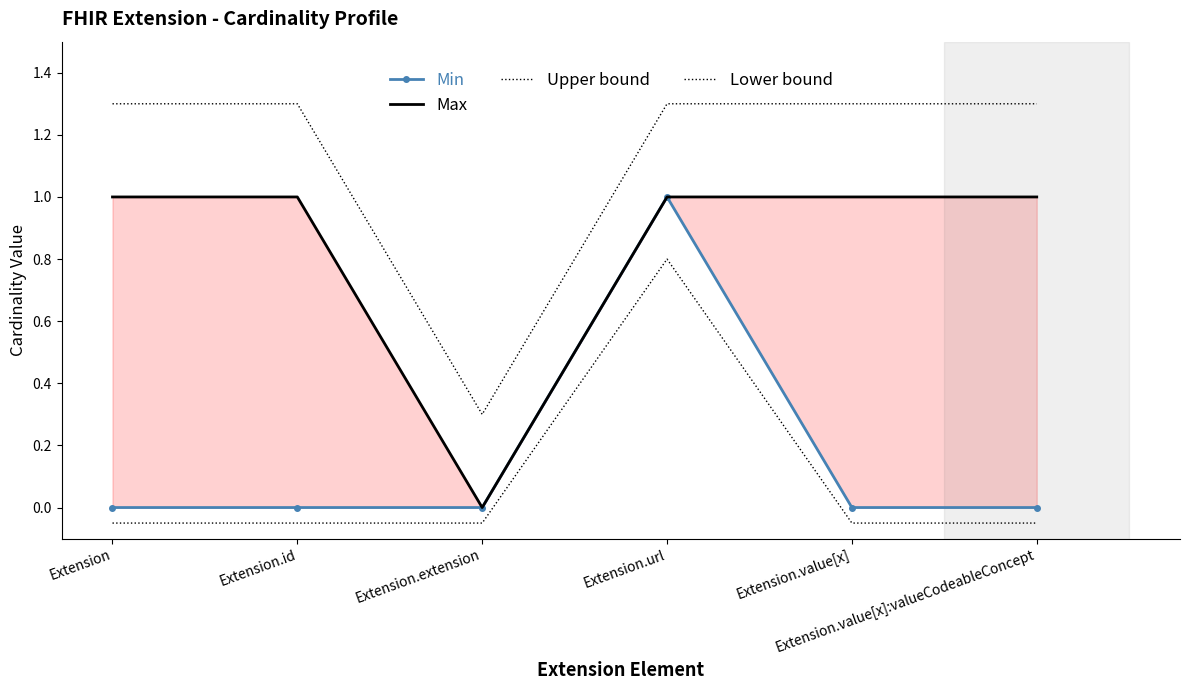

Between Extension.extension and Extension.value[x]:valueCodeableConcept, which series saw the biggest shift?

Max